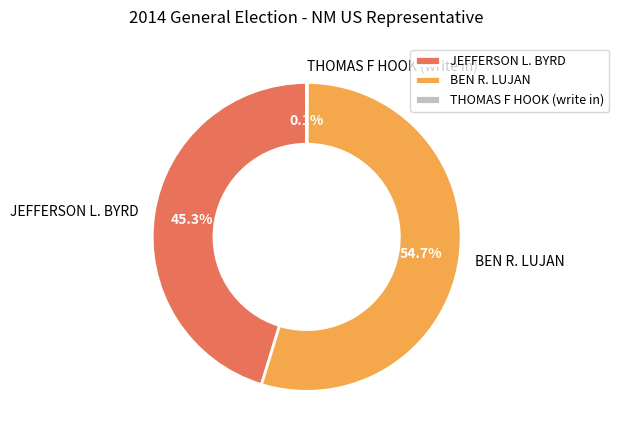

What is the largest slice in the pie chart?

BEN R. LUJAN